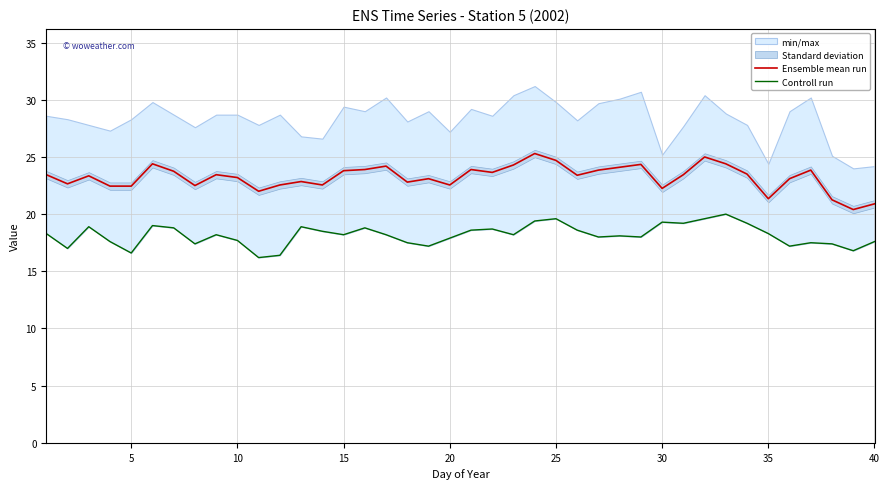

How many data points in Ensemble mean run are above 23?

25